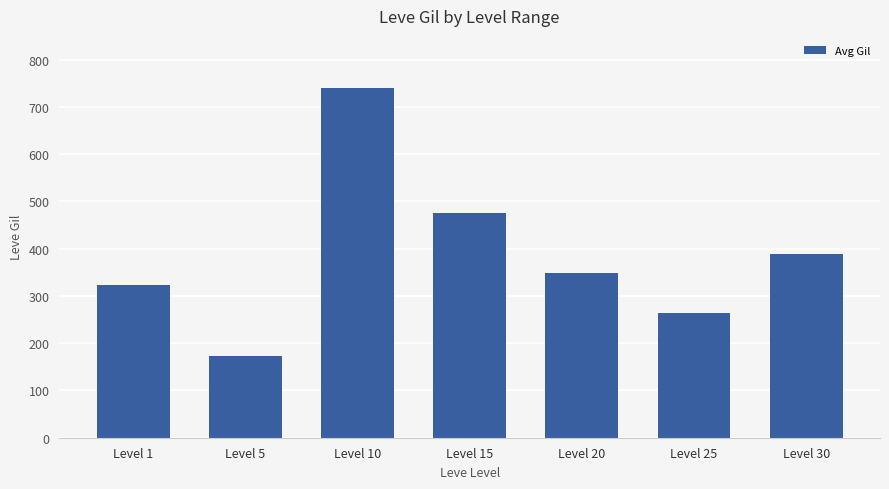

At which category does the chart reach its minimum across all series?

Level 5